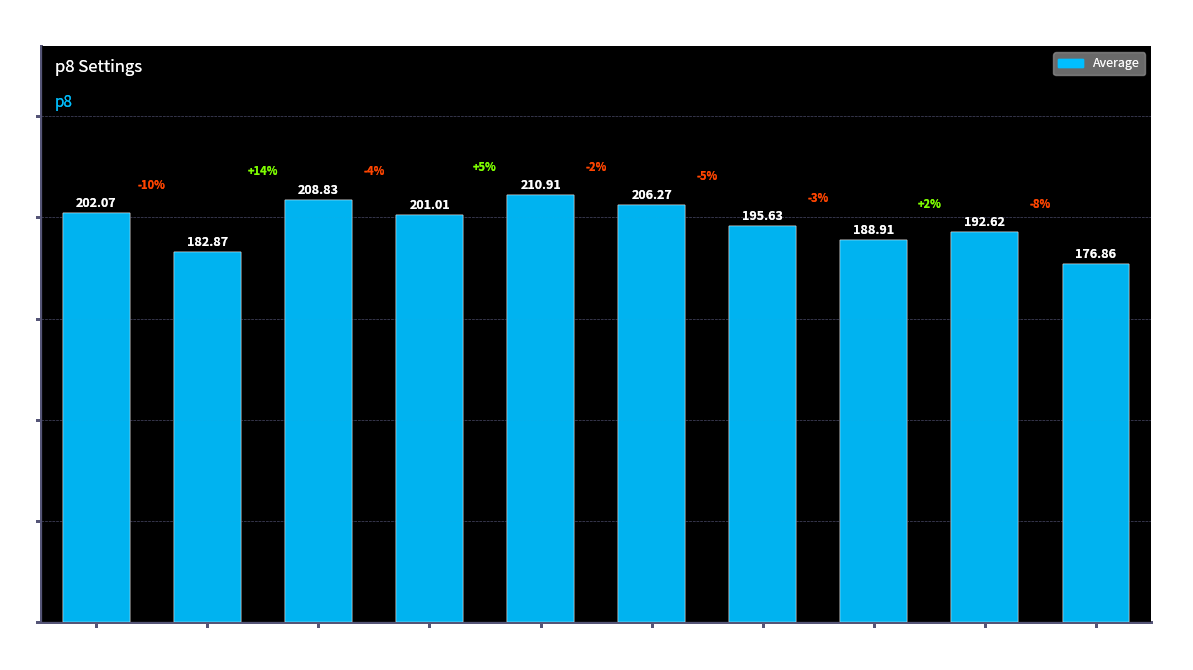

Are the bars grouped side by side (vs. stacked)?

No